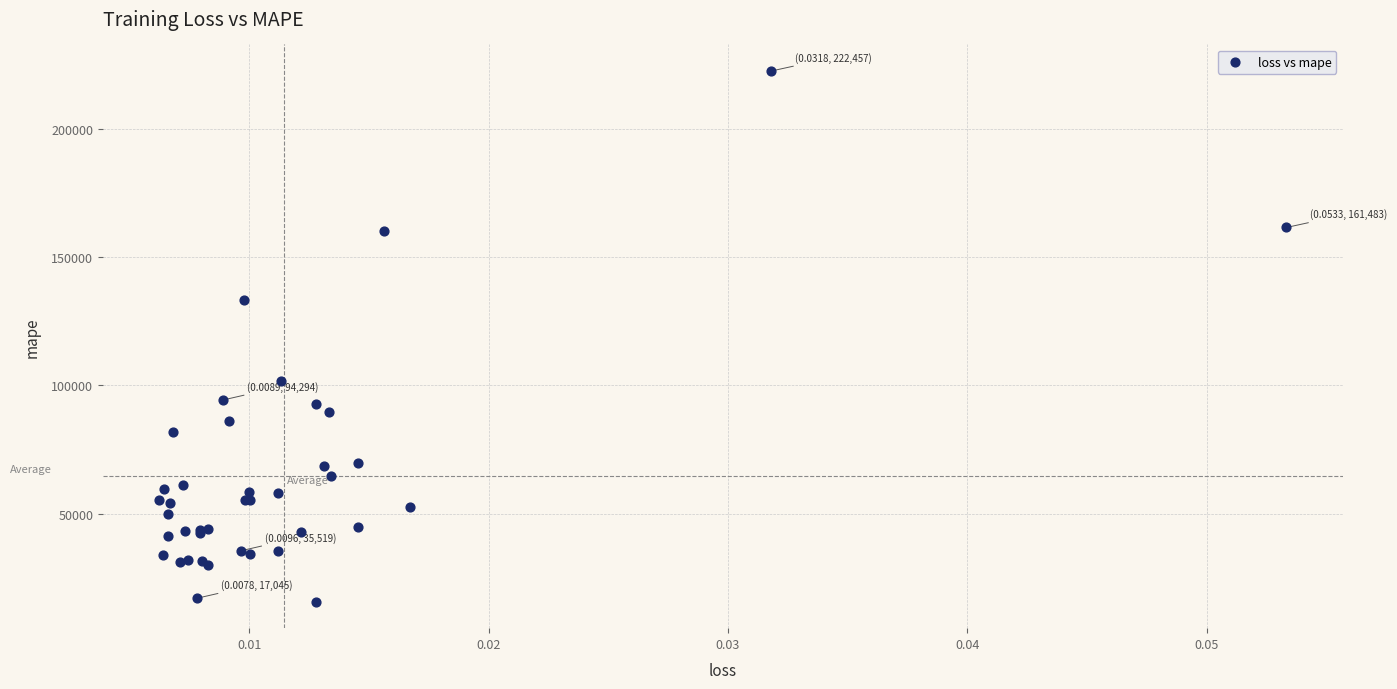

What Y value in the scatter plot is closest to 119087?

133407.5